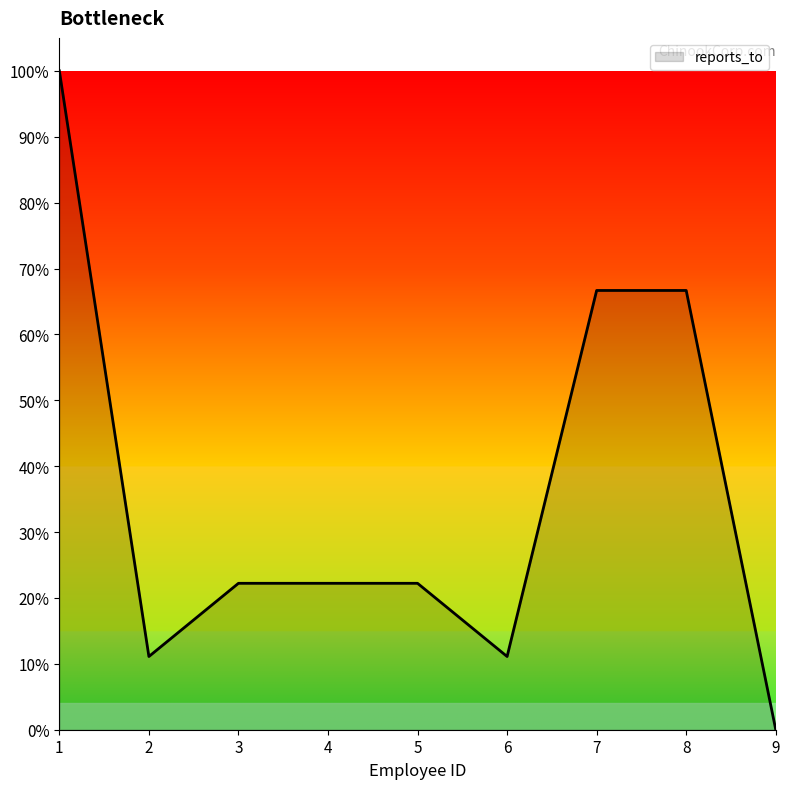

Which has a higher value, 2 or 5?

5